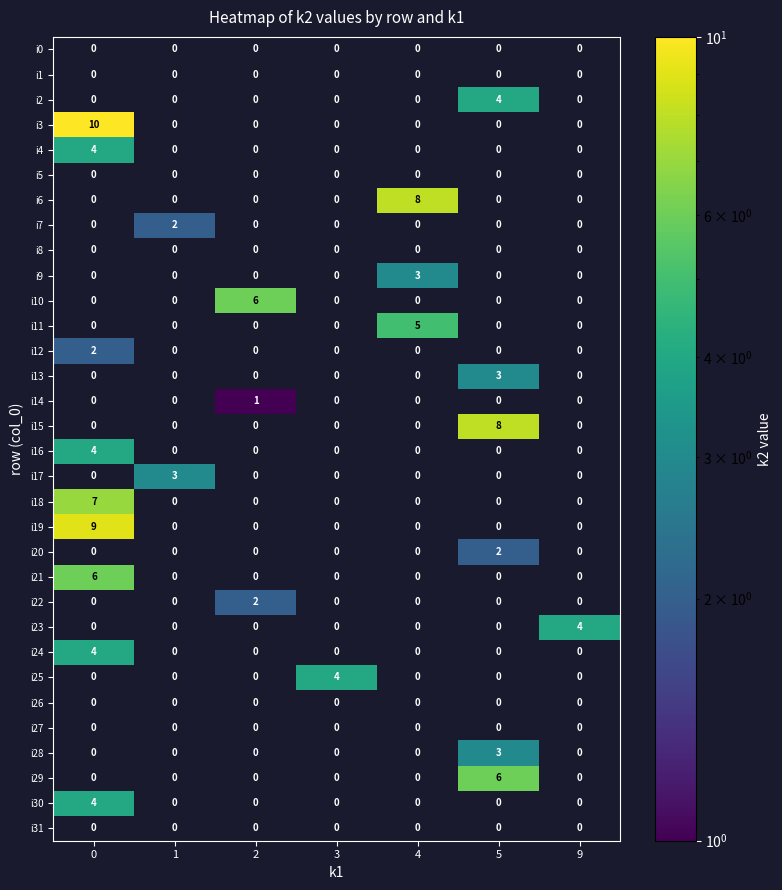

What is the difference between the highest and lowest values at 4?

8